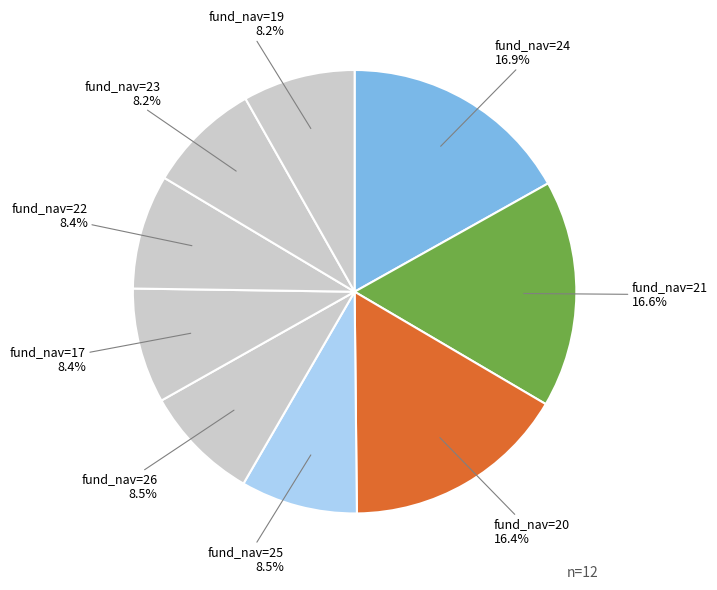

Is there a majority slice in this chart?

No